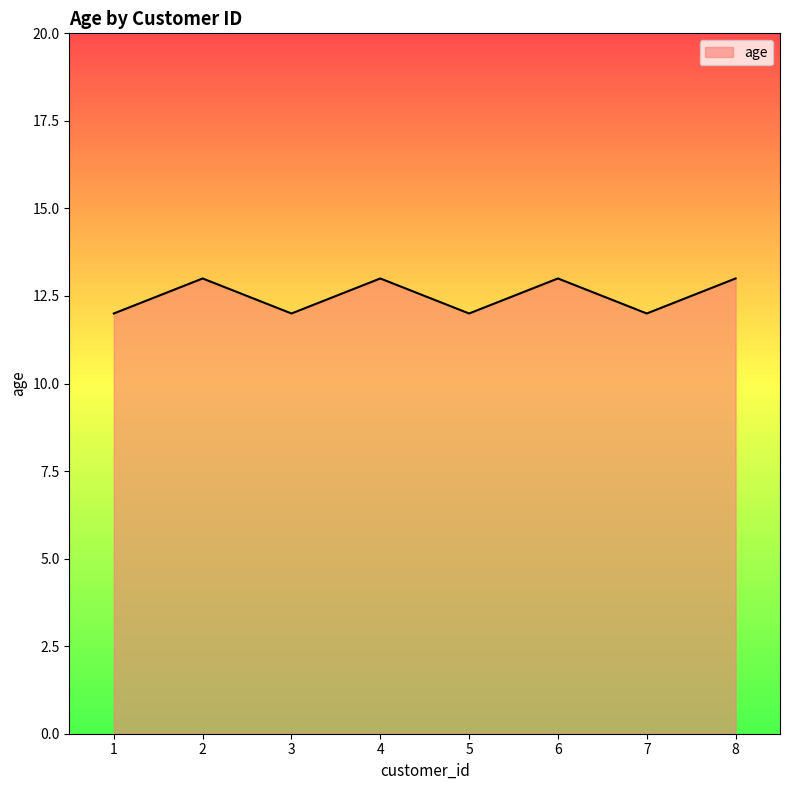

The chart shows a value of 4 at 8. True or false?

False